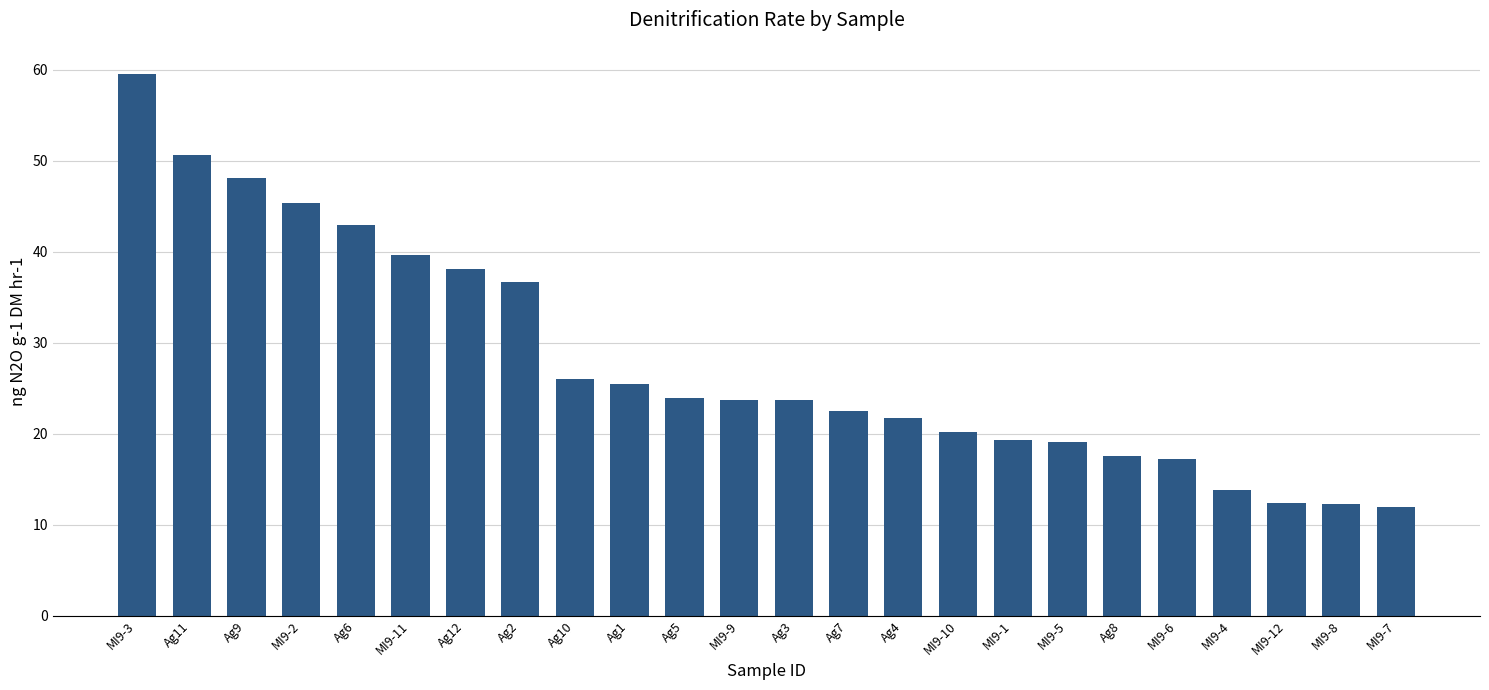

Where is the data nearest to the value 35?

Ag2